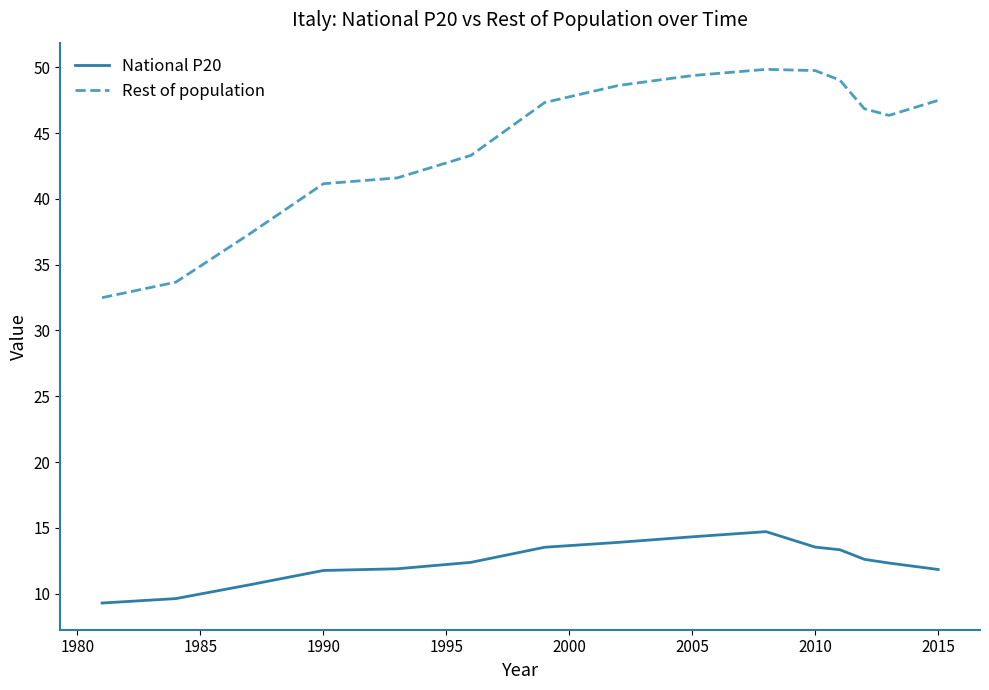

Which series has the widest spread of values?

Rest of population